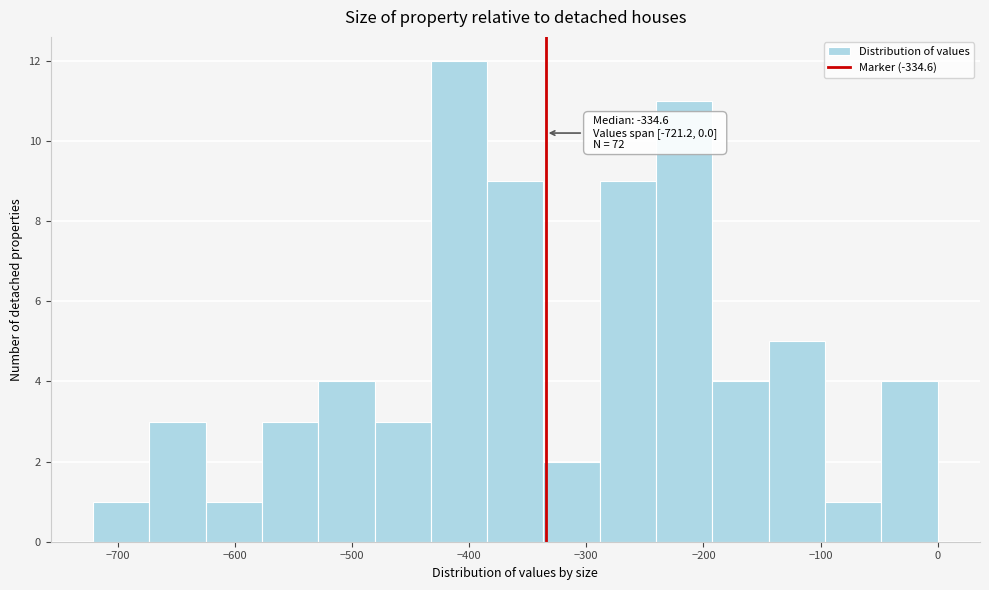

Which range on the x-axis has the tallest bar?

-430 to -380